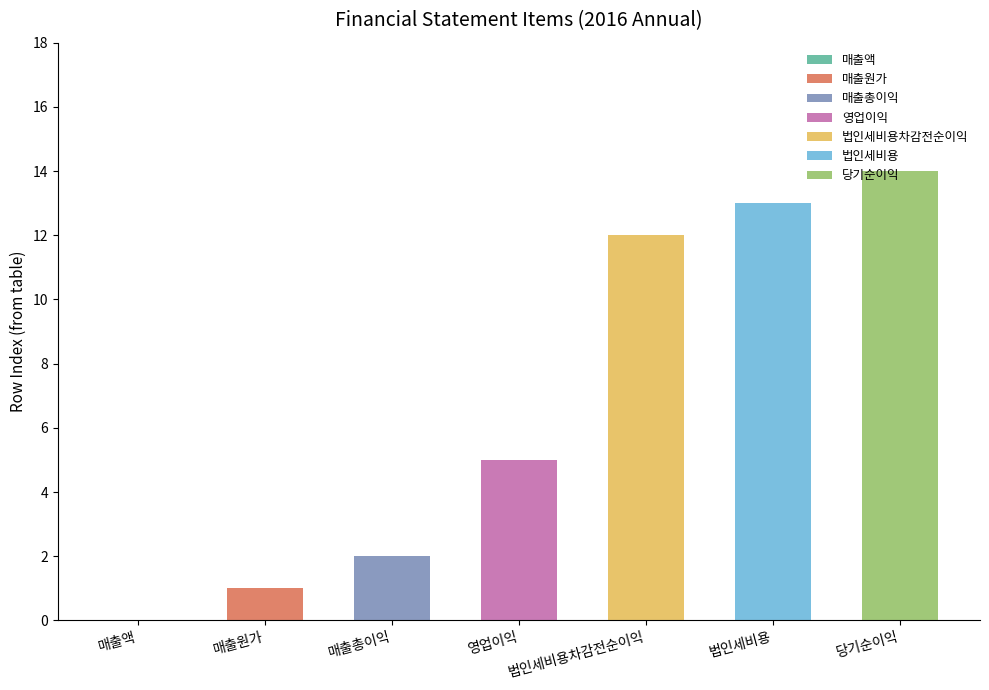

The value at 영업이익 is 13. True or false?

False